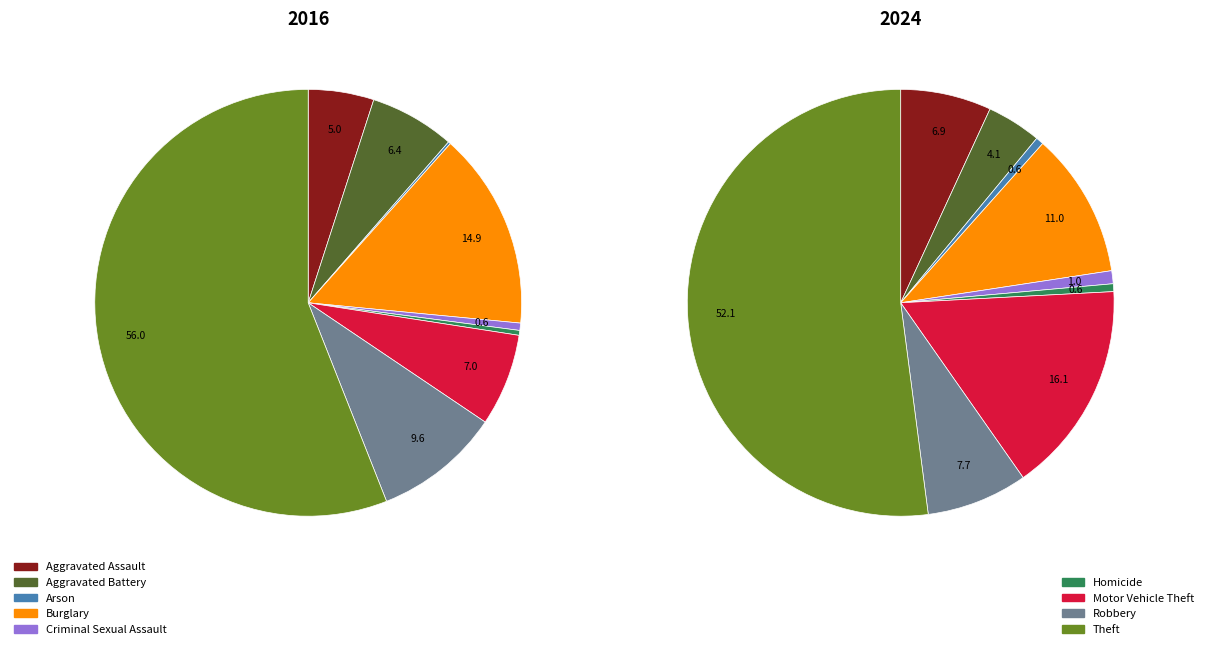

What percentage is the Motor Vehicle Theft slice, to the nearest percent?

7%